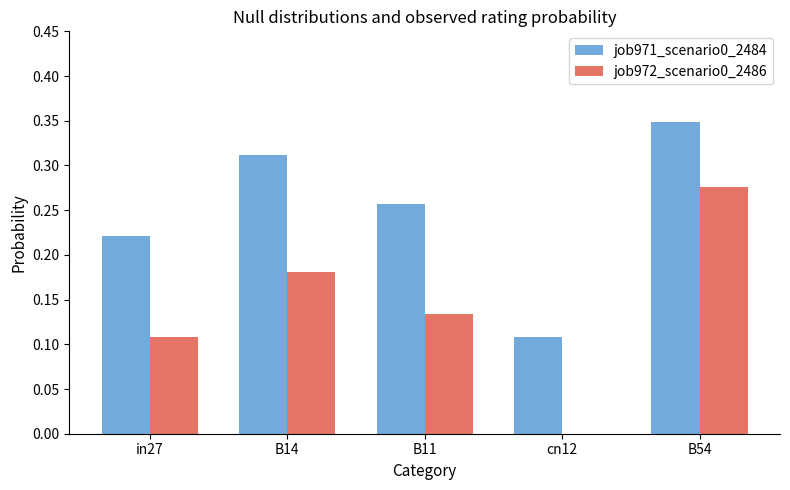

Count the job971_scenario0_2484 values in the range 0 to 1.

5